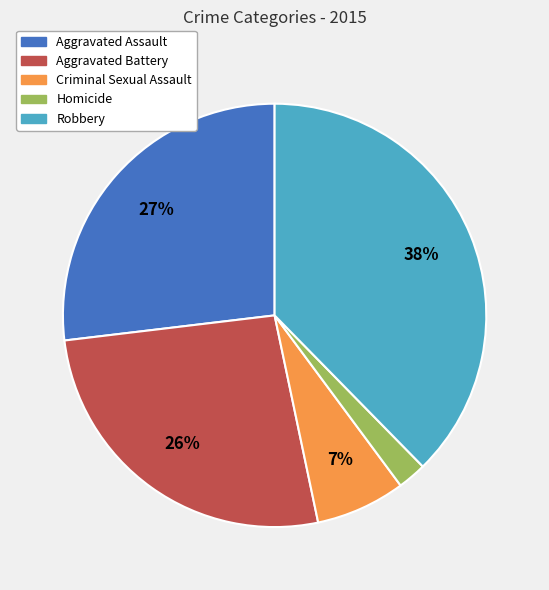

What percentage is the Robbery slice, to the nearest percent?

38%